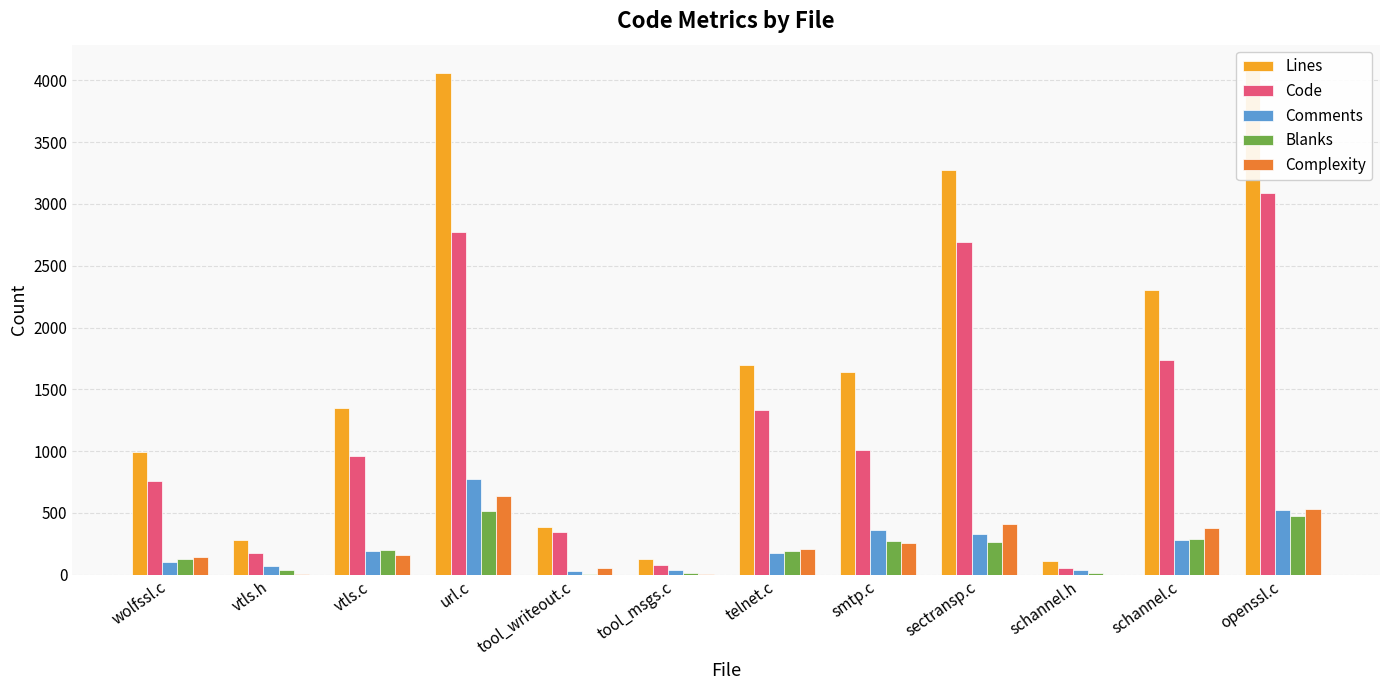

Which series has the largest total across all categories?

Lines